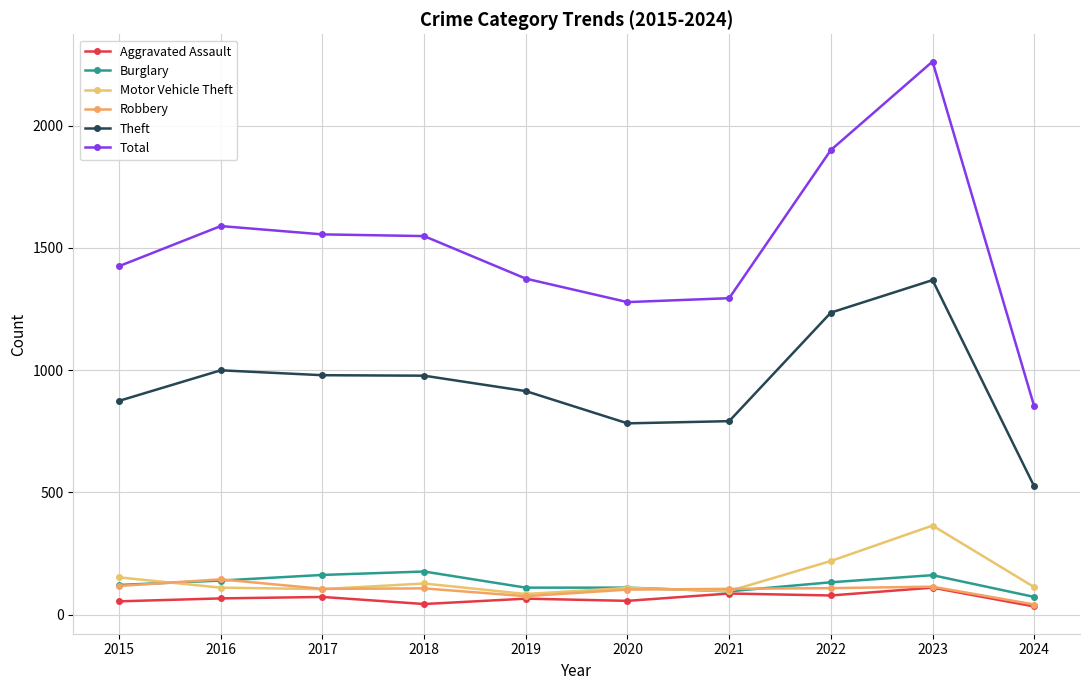

Reading right to left, list all the values displayed in this chart.

Aggravated Assault: 33	110	78	86	56	65	43	72	66	54
Burglary: 72	161	132	95	110	110	176	162	139	121
Motor Vehicle Theft: 112	364	219	96	109	84	127	104	110	152
Robbery: 41	114	108	105	102	75	107	105	144	117
Theft: 524	1368	1235	791	782	914	977	979	999	874
Total: 851	2262	1900	1294	1278	1374	1548	1555	1589	1425